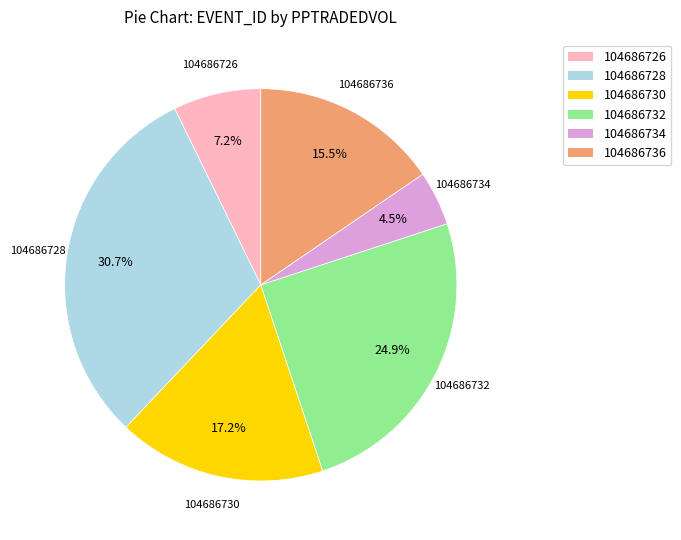

Is it true that 104686726 is 7% of the pie?

True